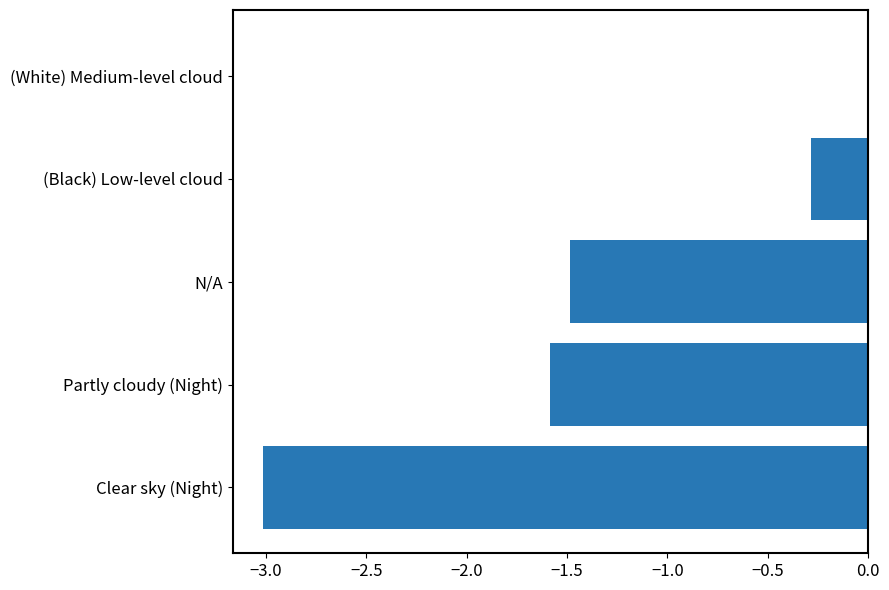

Are the bars horizontal?

Yes